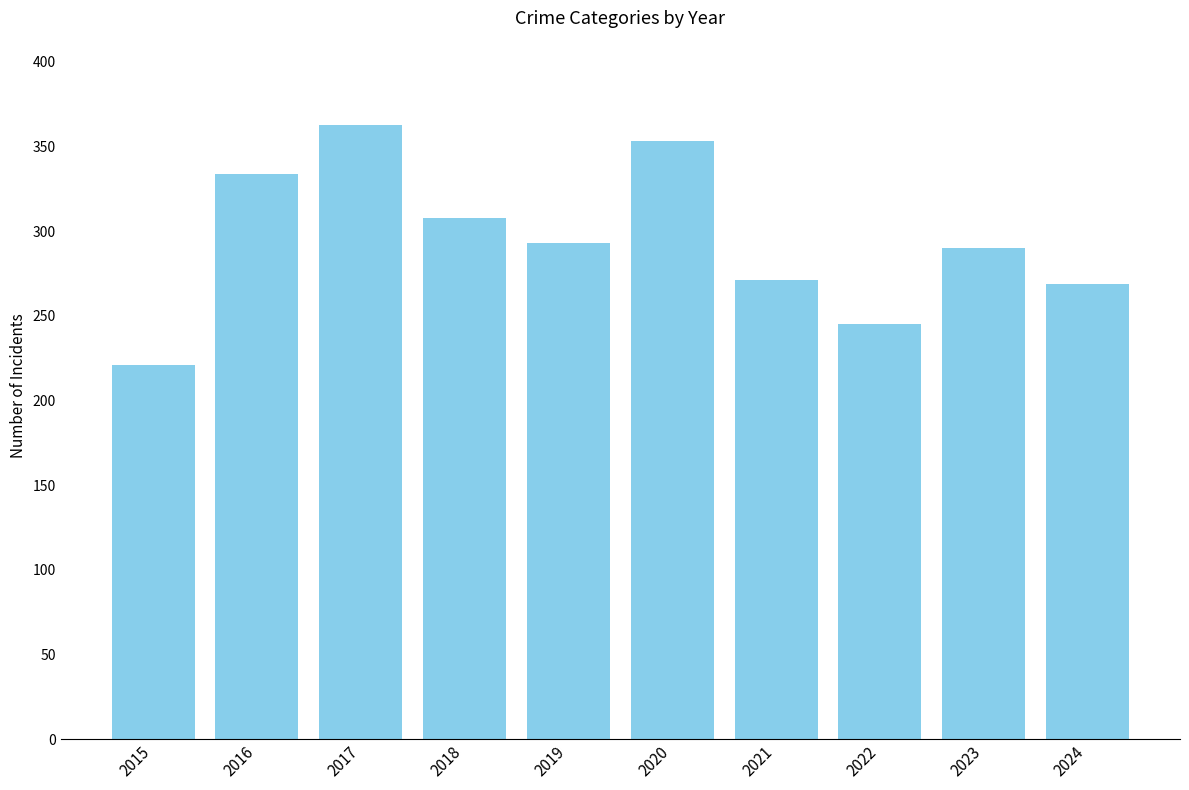

What is the greatest value displayed?

363